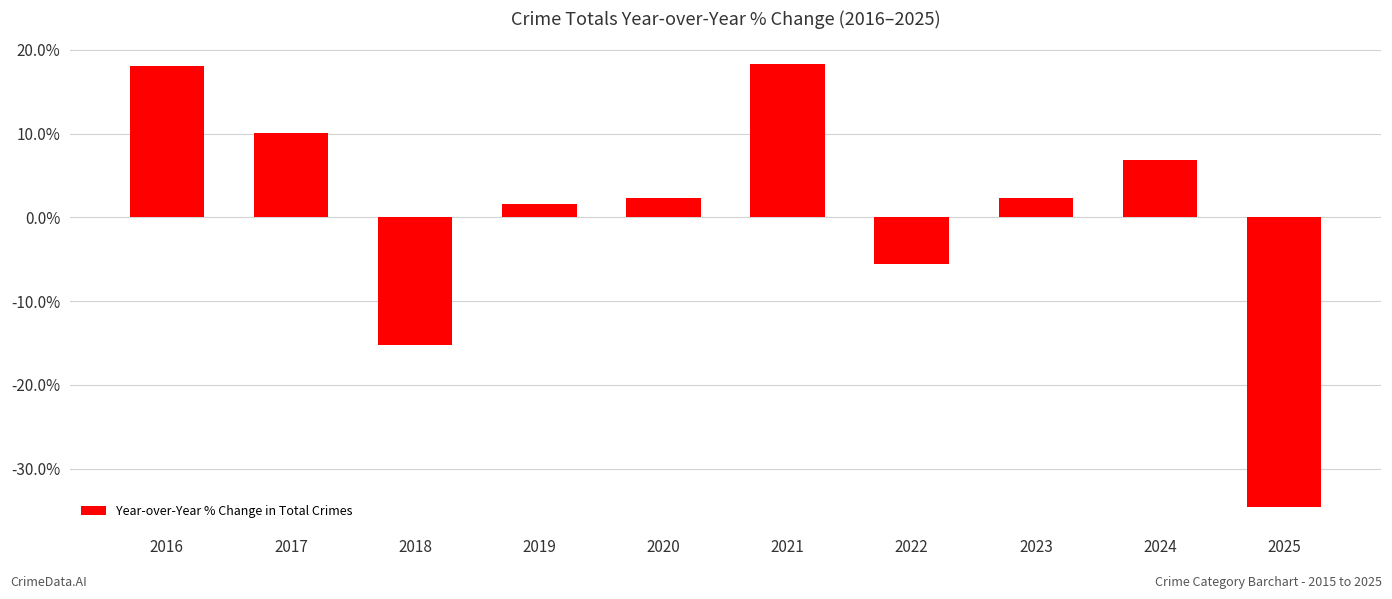

How many data points are less than 2?

4